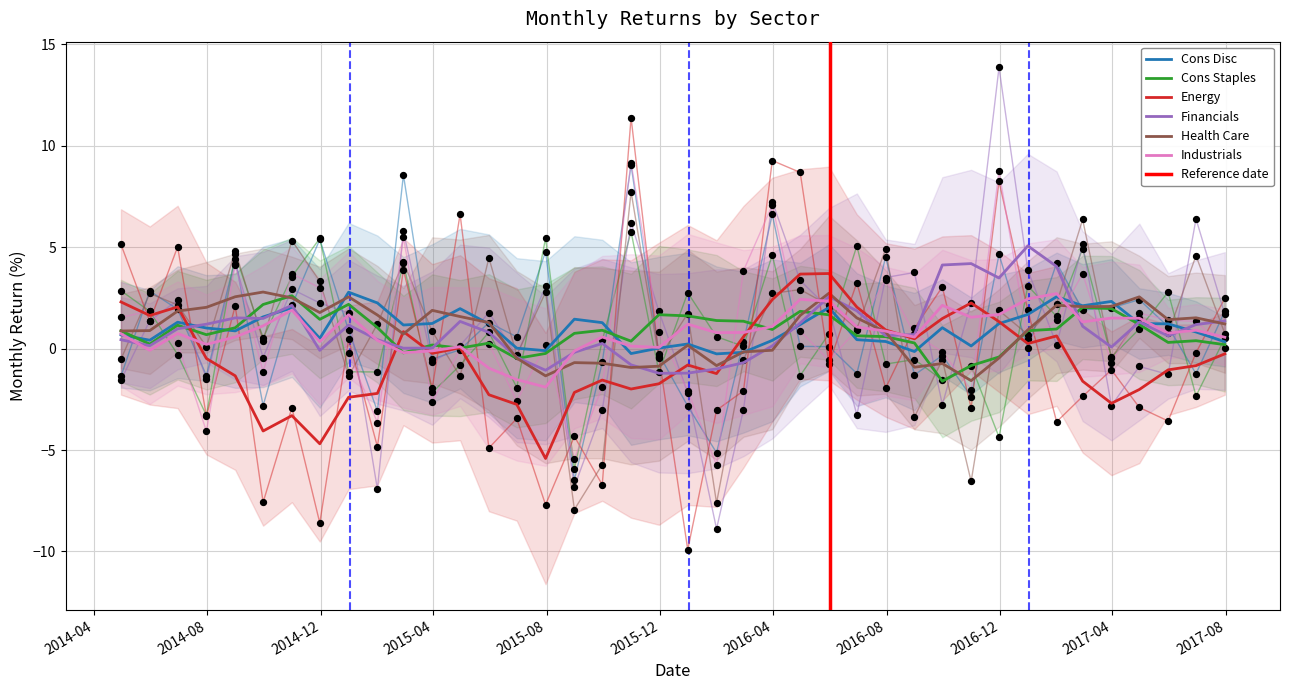

What are all the series names shown in the legend?

Cons Disc, Cons Staples, Energy, Financials, Health Care, Industrials